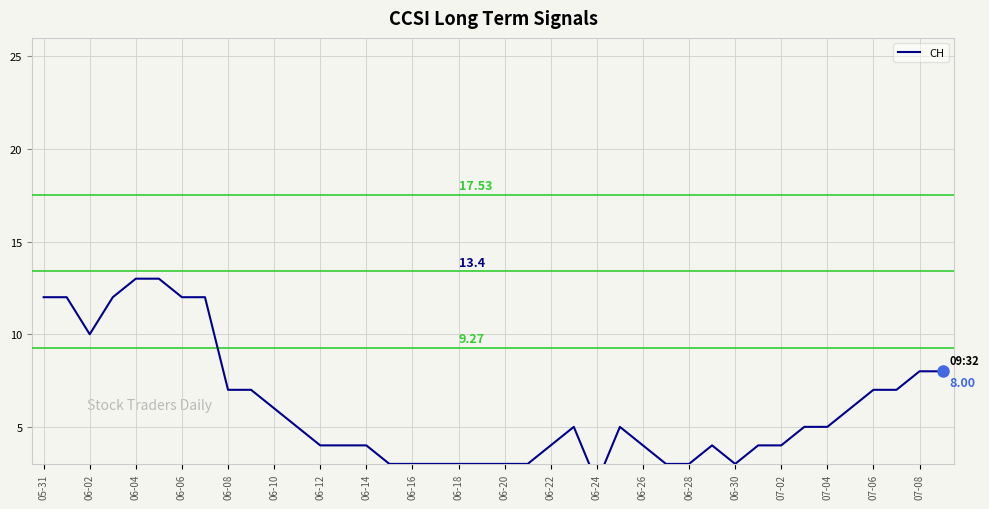

How many values are below 5?

19